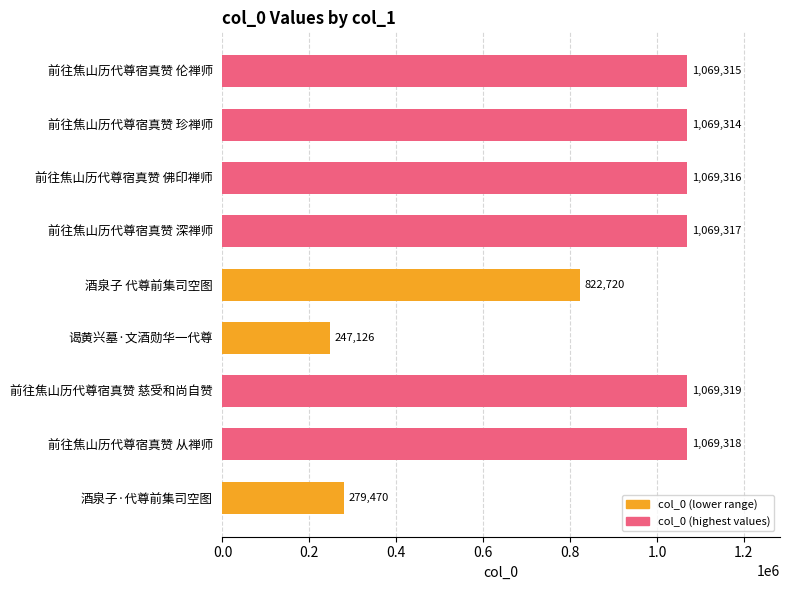

What position from the bottom is 酒泉子·代尊前集司空图?

1